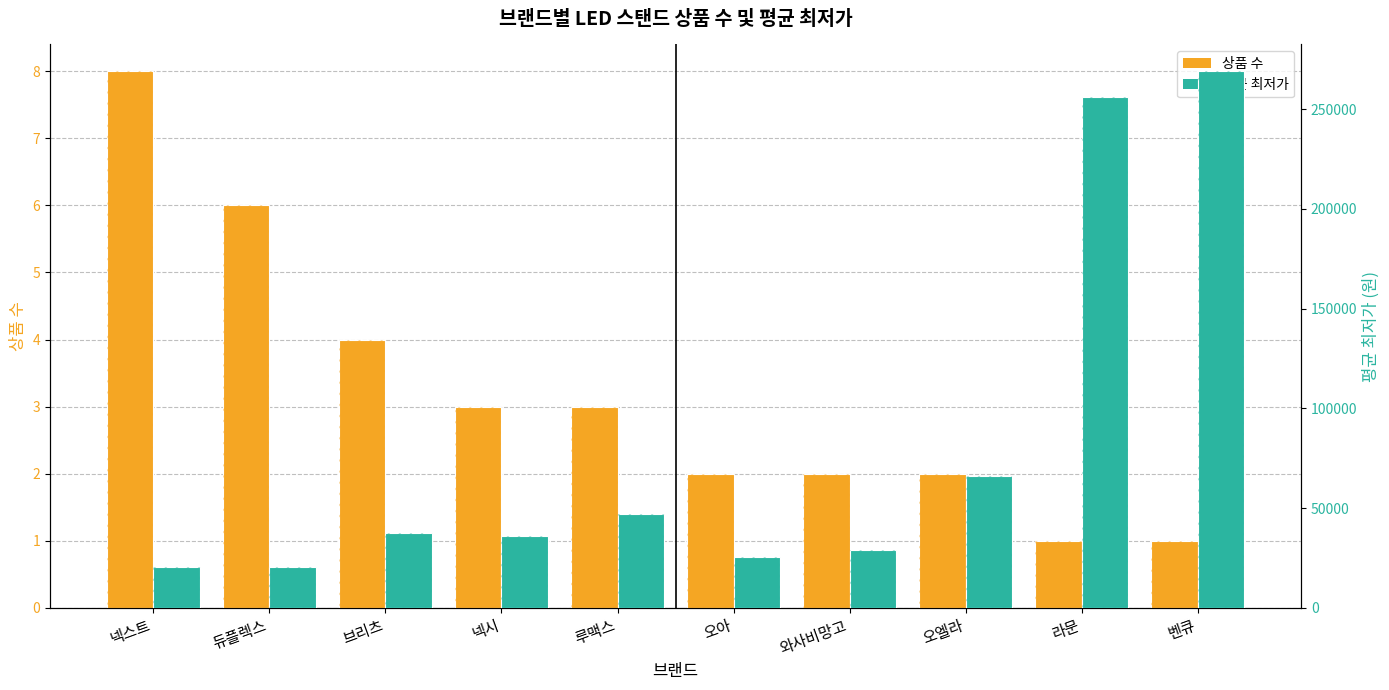

List the series in order of their overall mean, lowest first.

상품 수, 평균 최저가